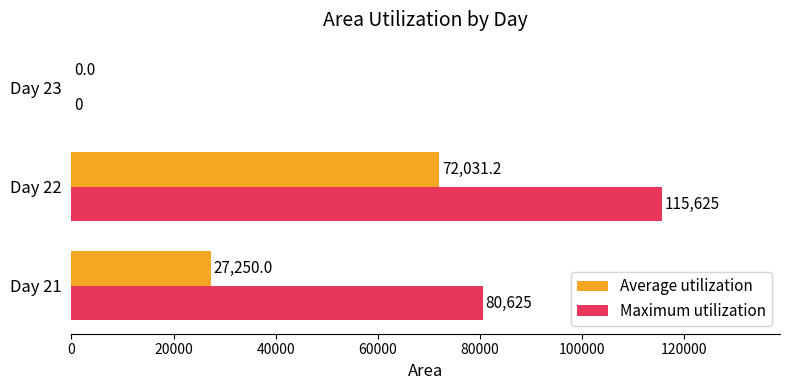

At which category is the sum across all series the highest?

Day 22